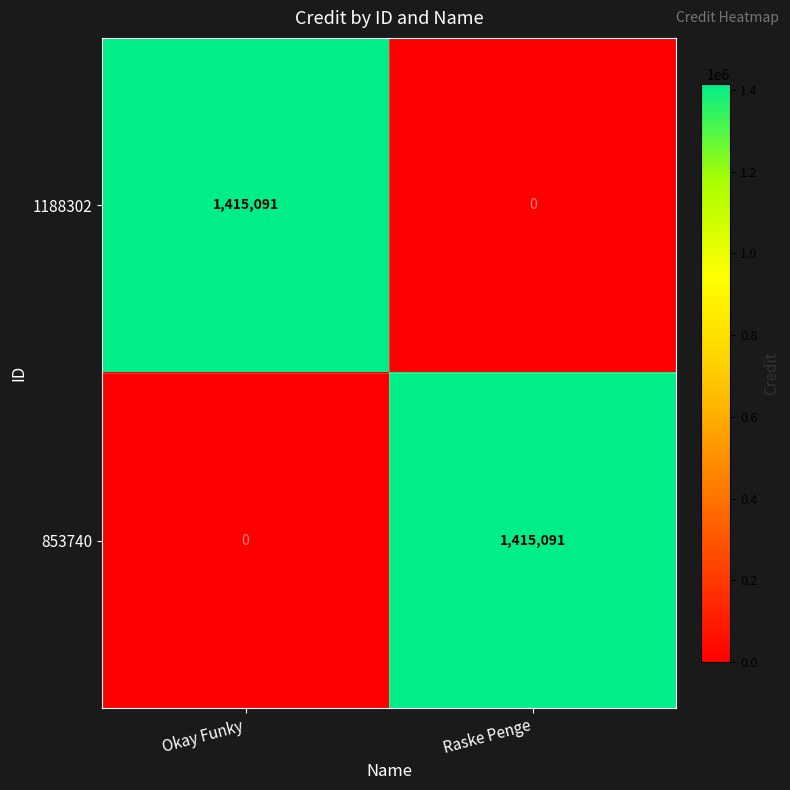

What is the difference between the maximum and minimum values in the 1188302 series?

1415091